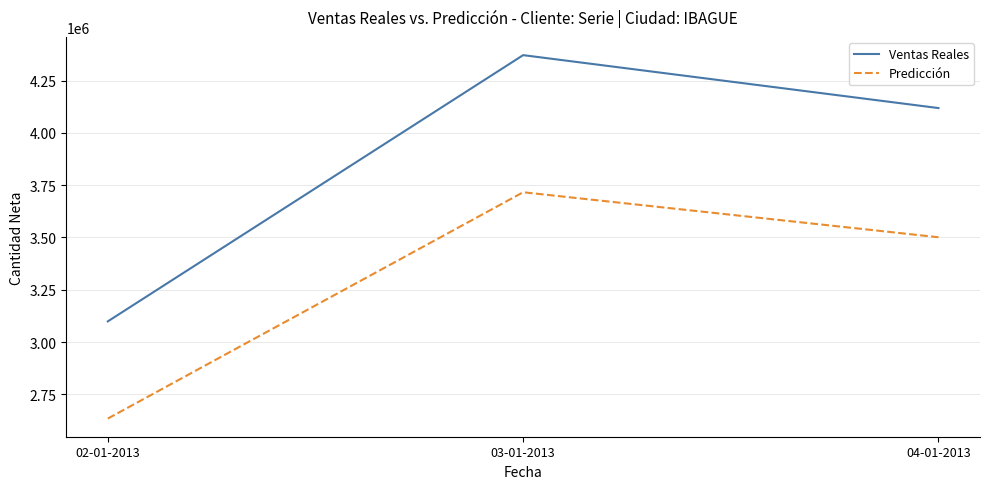

At which category is the sum across all series the highest?

03-01-2013